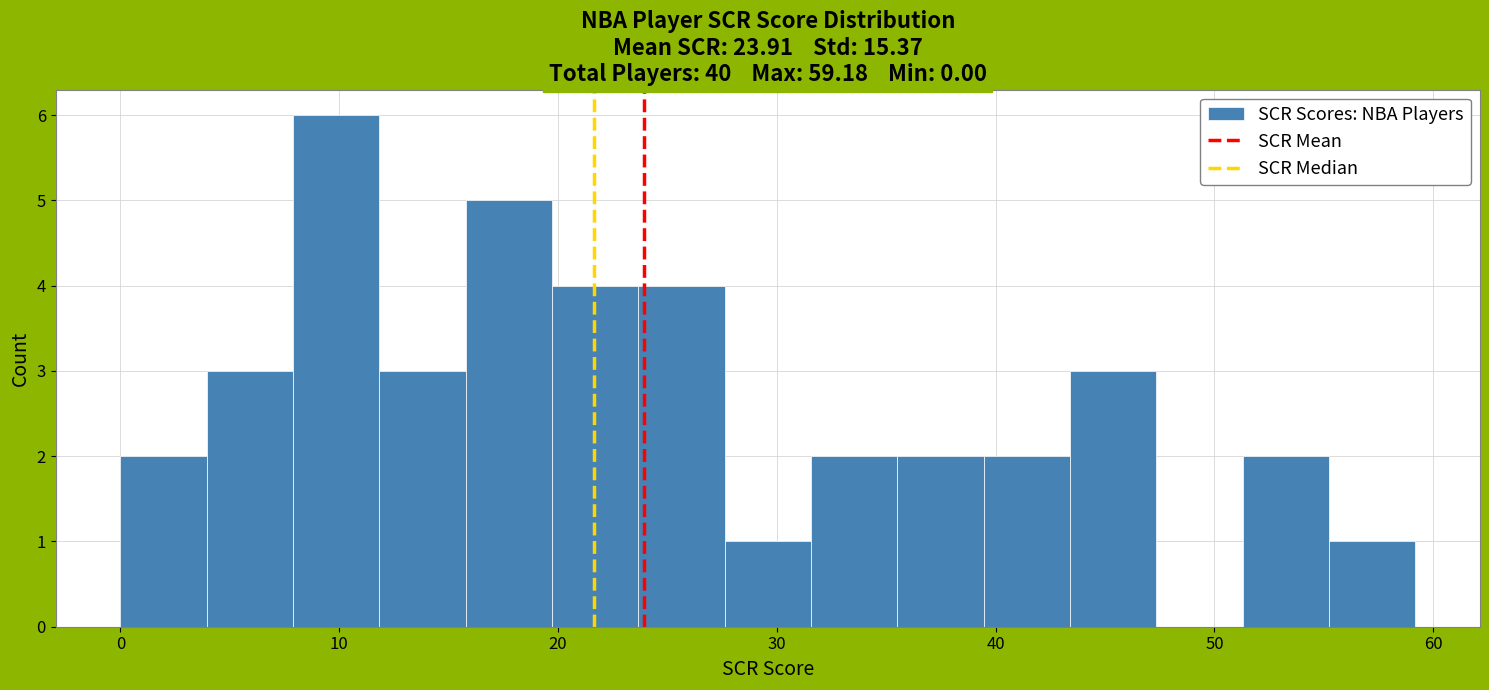

Read against the x-axis, roughly where is the centre of the tallest bar?

10